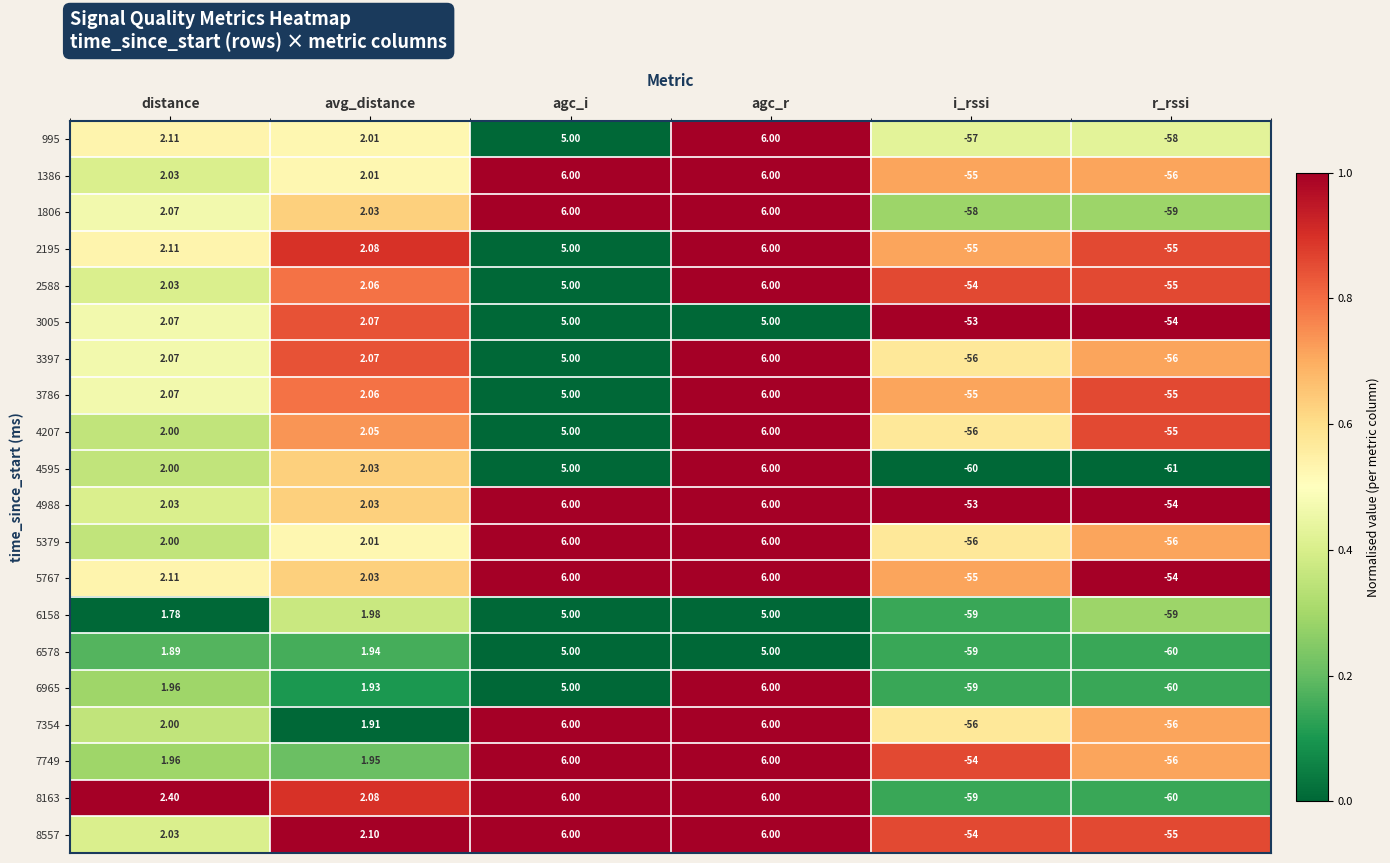

Which category has the lowest value across all series?

r_rssi